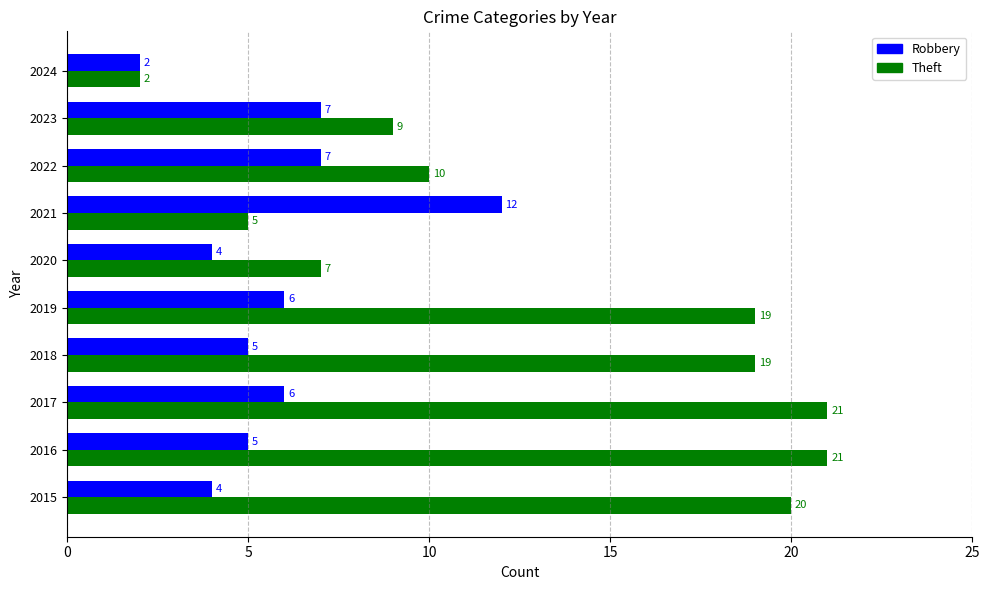

What is the greatest value displayed?

21